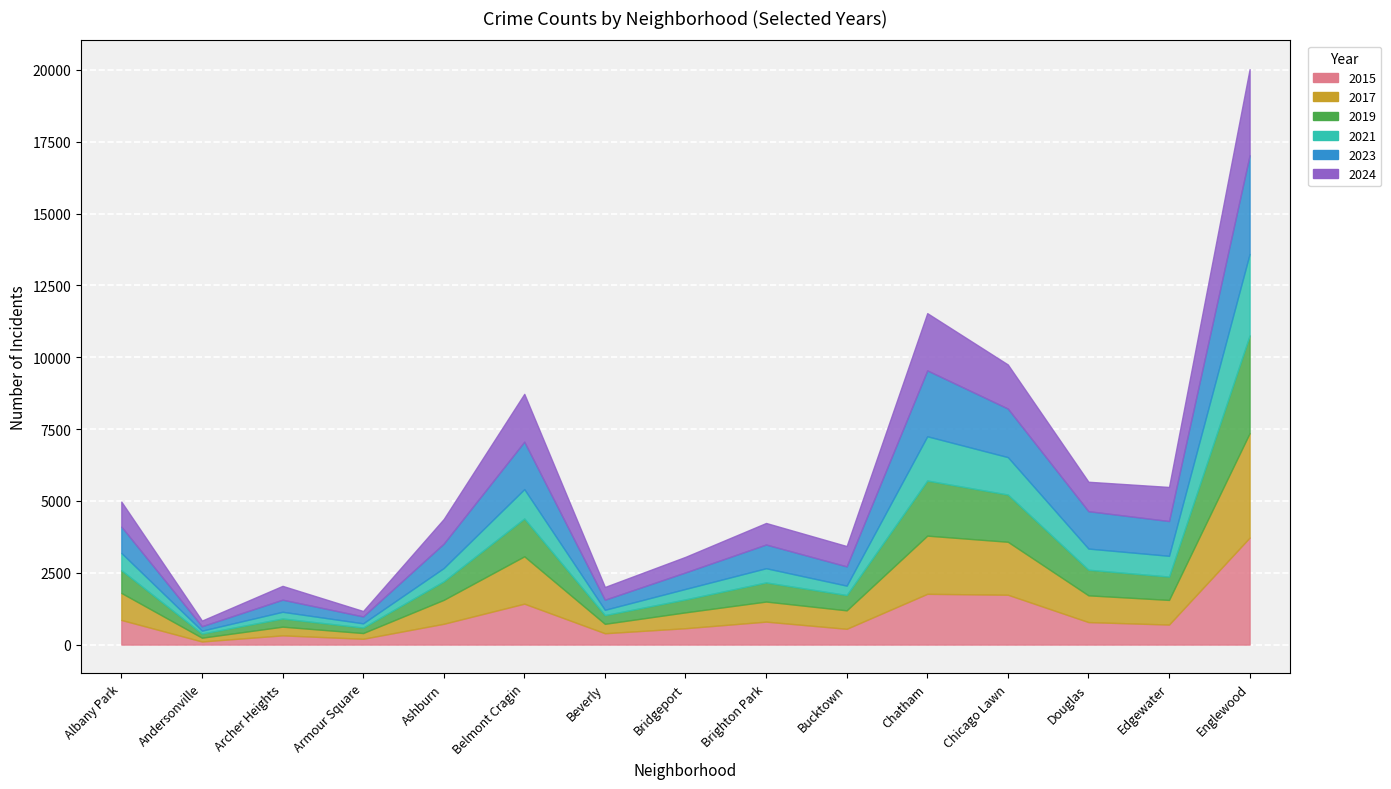

At which category is the sum across all series the highest?

Englewood